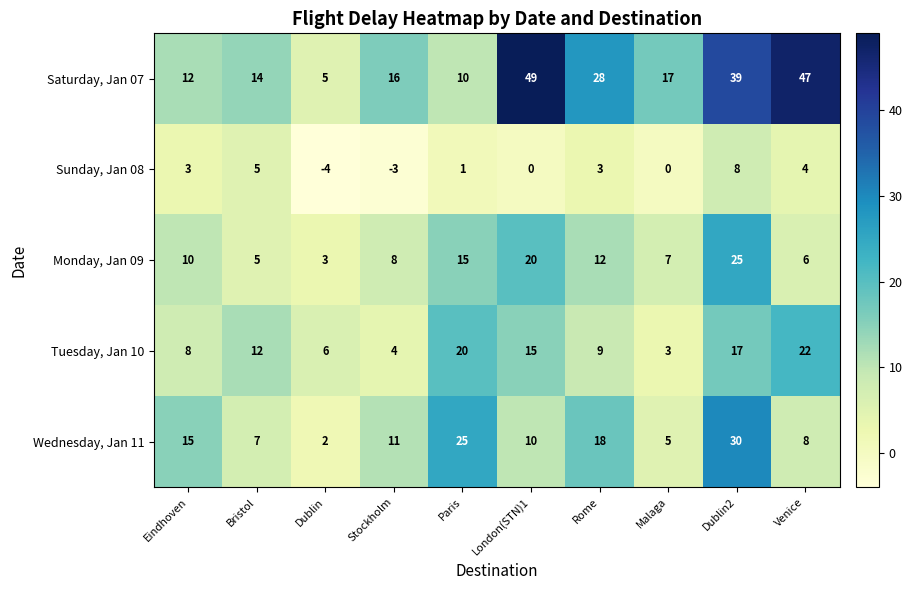

At how many categories does at least one series exceed 36?

3